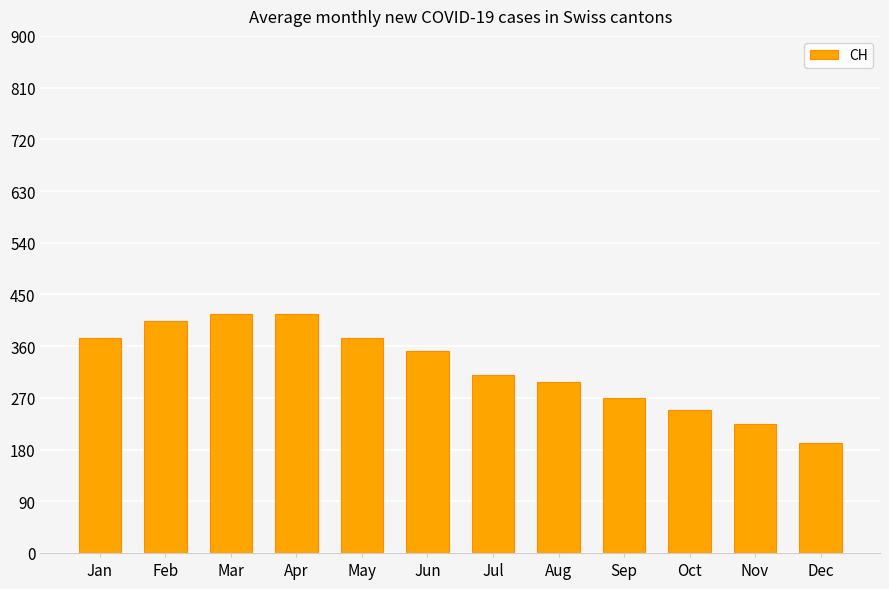

At which category does the chart reach its minimum across all series?

Dec